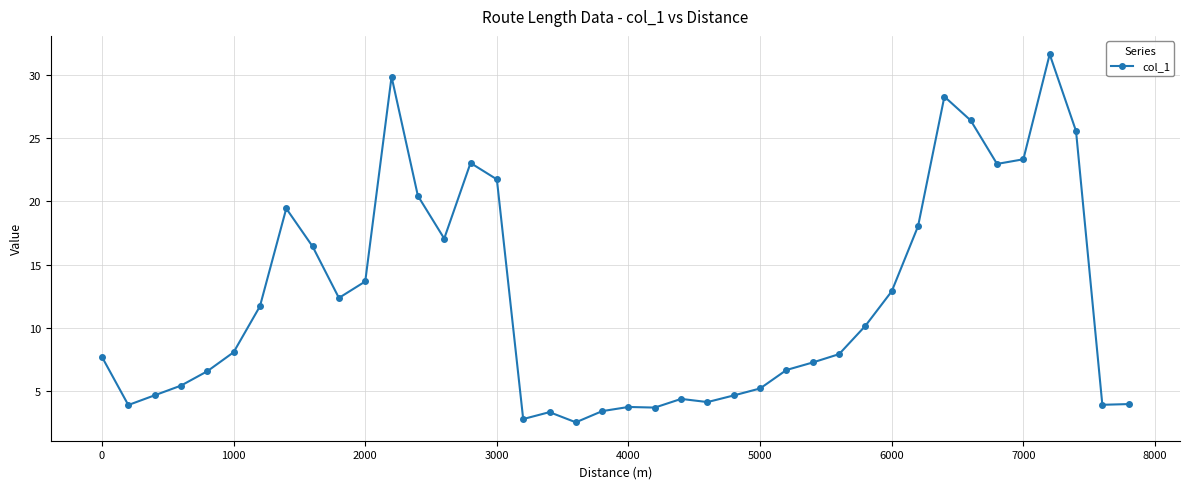

What is the difference between the maximum and minimum values?

29.1